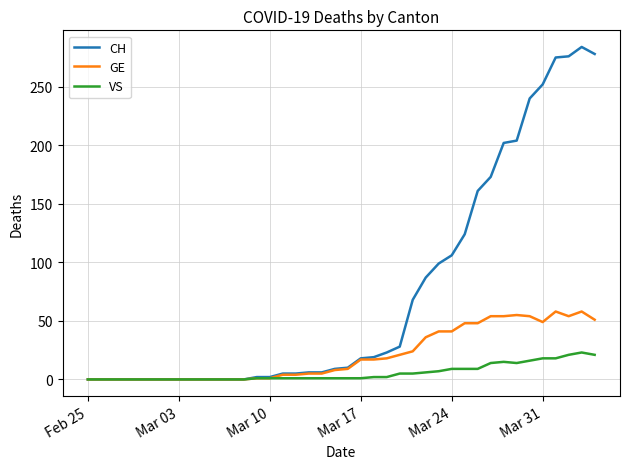

Rank the series by their maximum value, from lowest to highest.

VS, GE, CH